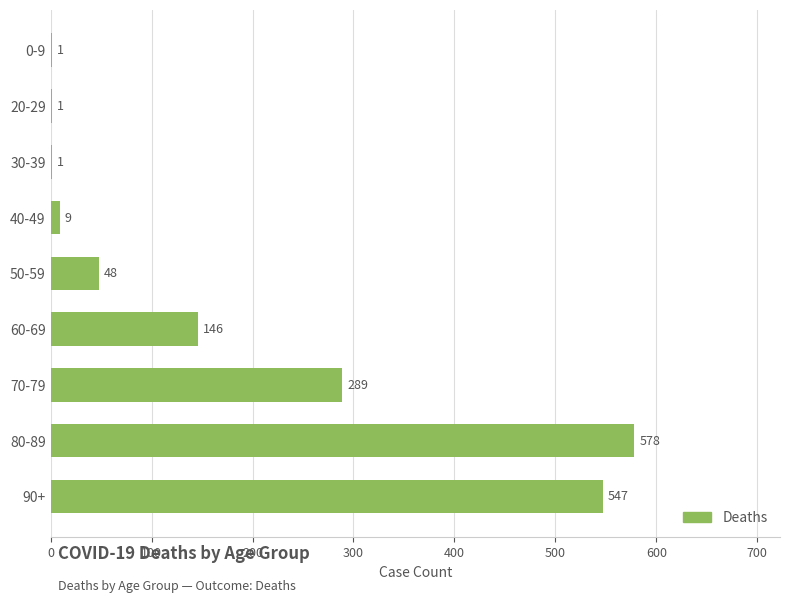

True or false: the data shows 547 at 90+.

True